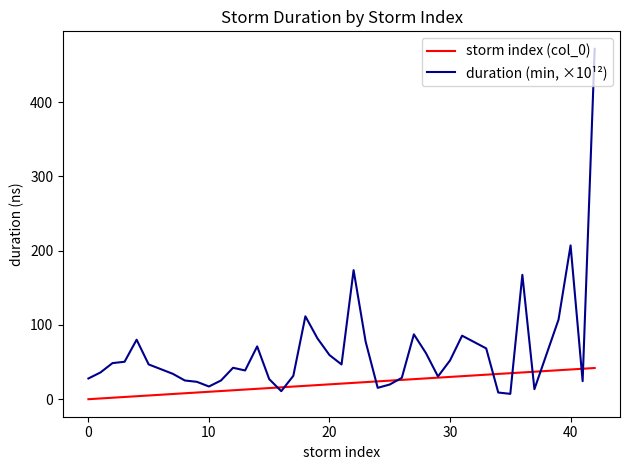

What is the greatest value displayed?

471.6